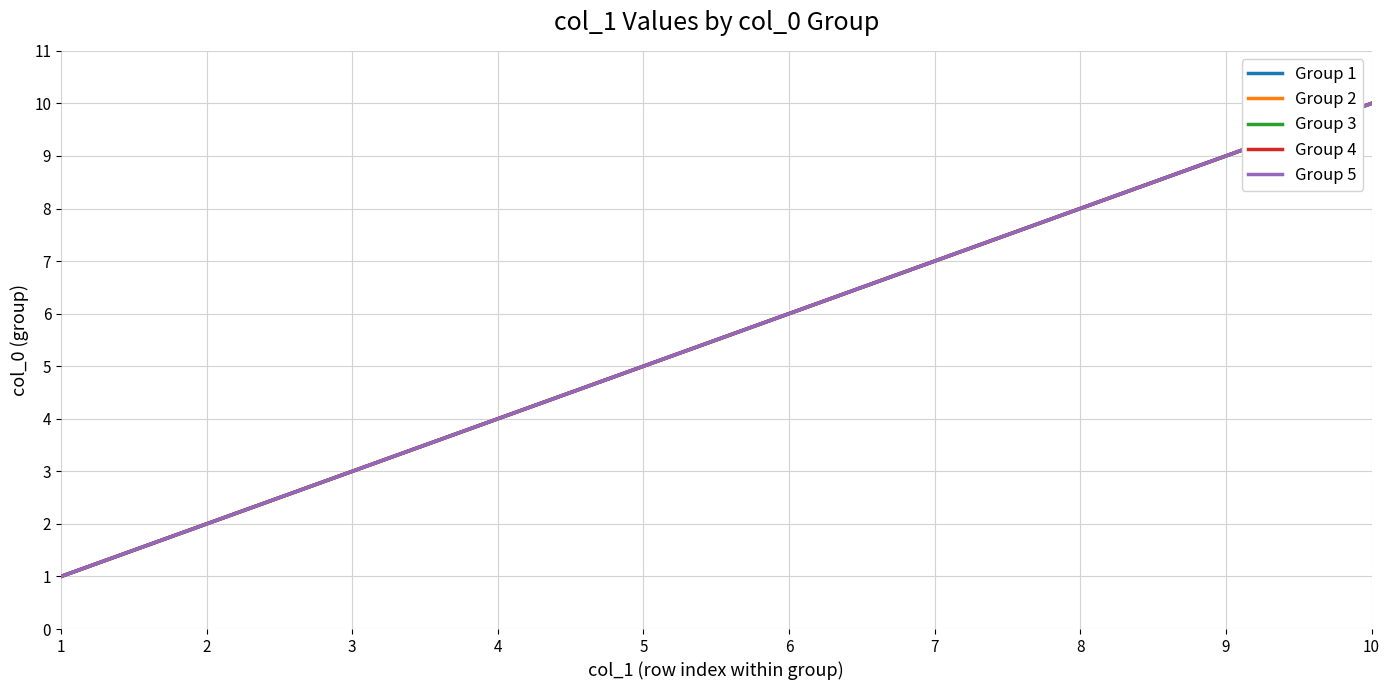

The Group 5 series shows 1 at 1. True or false?

True